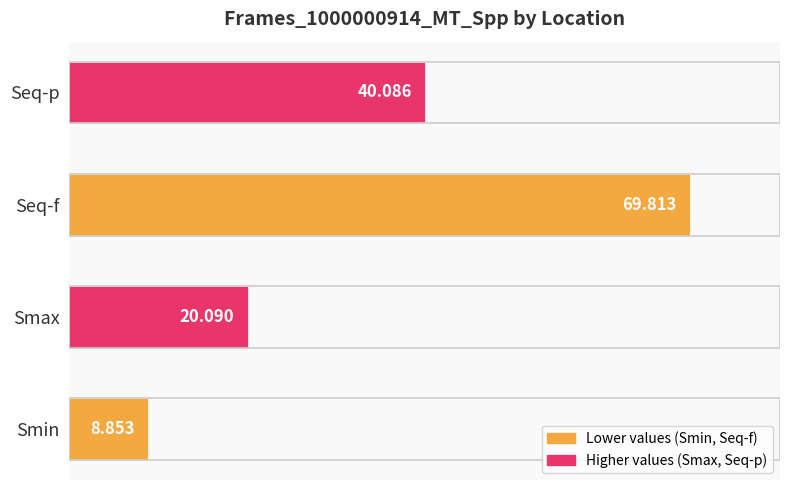

Where is the data nearest to the value 39?

Seq-p